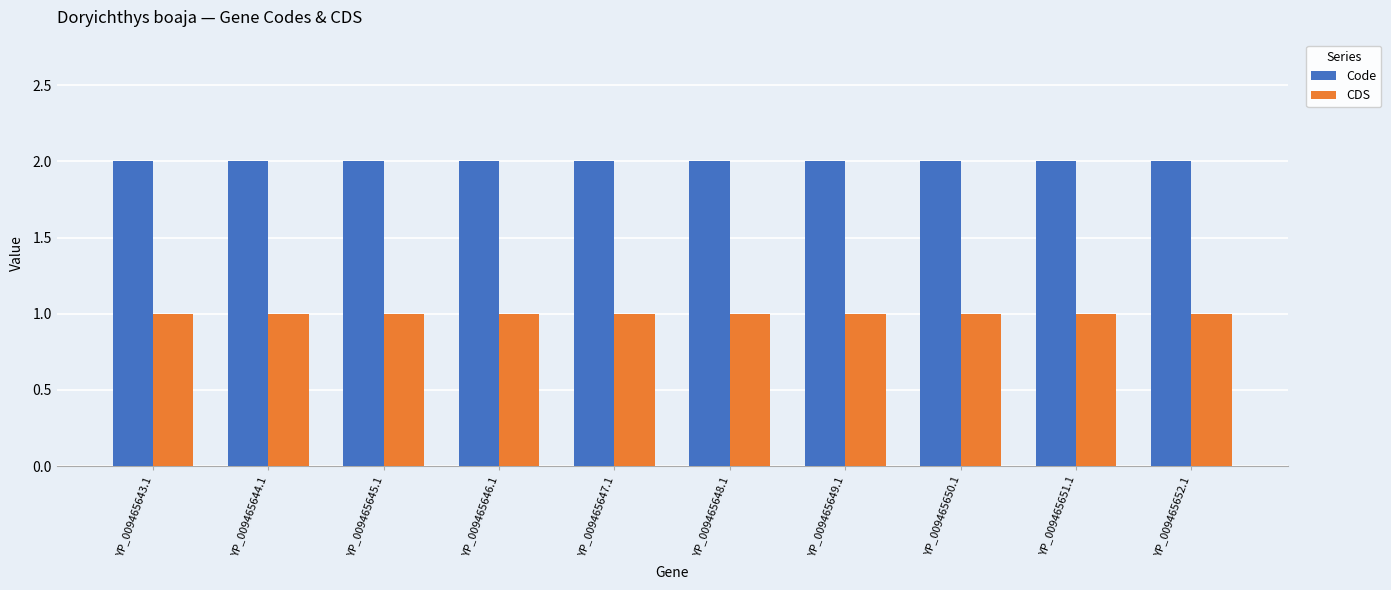

At how many categories does at least one series exceed 1?

10